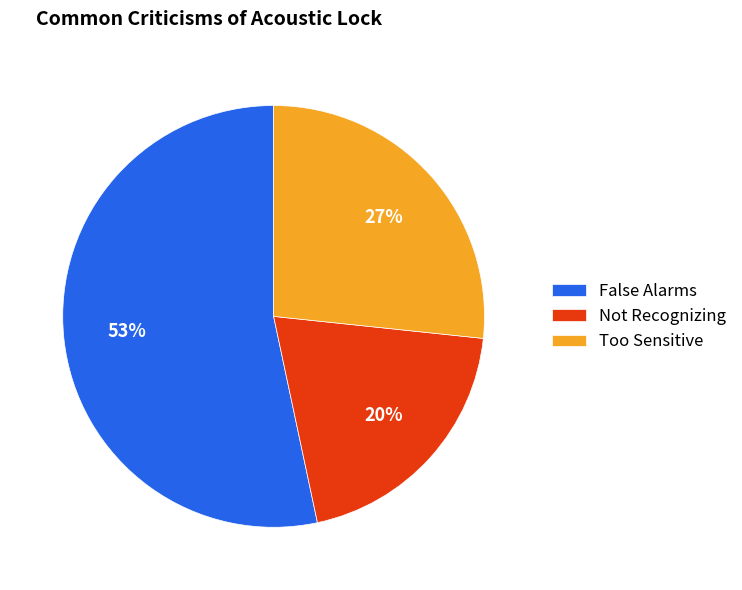

Which category has the smallest portion of the pie?

Not Recognizing